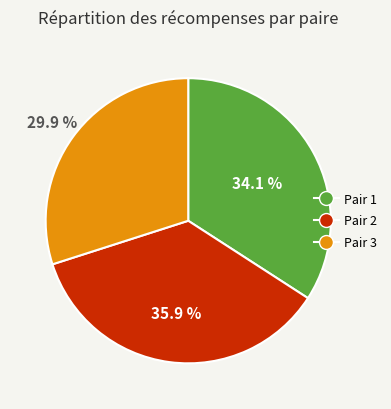

Is there a majority slice in this chart?

No